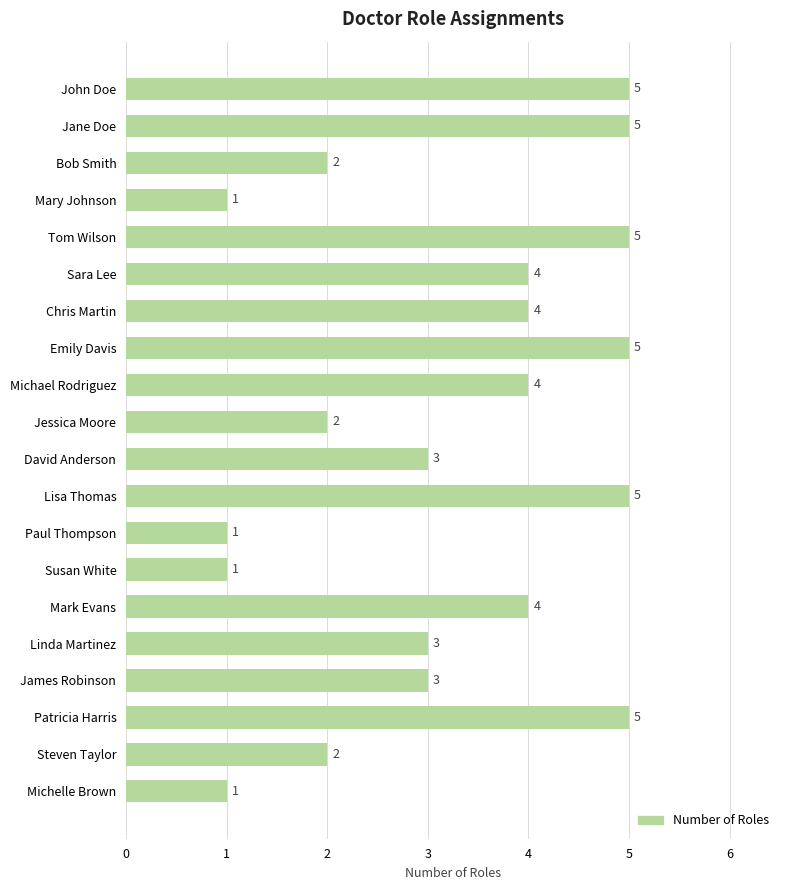

Approximately how many times larger is the value at Michelle Brown compared to Susan White?

1.0